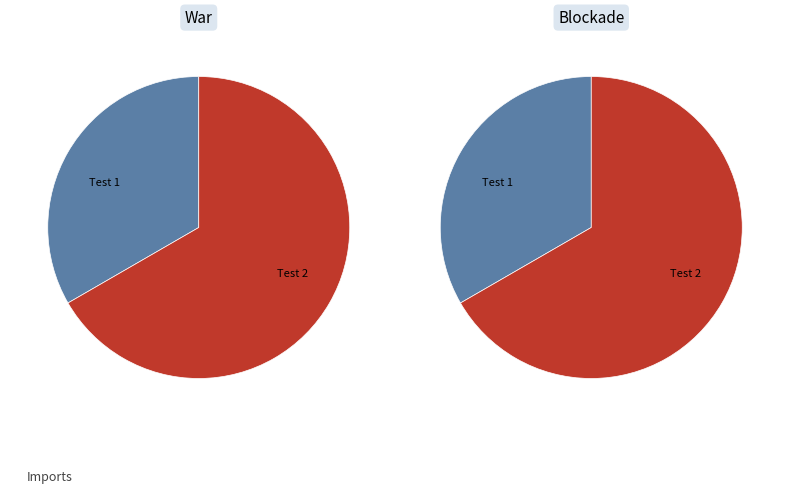

To the nearest percent, what percentage of the pie is Test 2?

67%